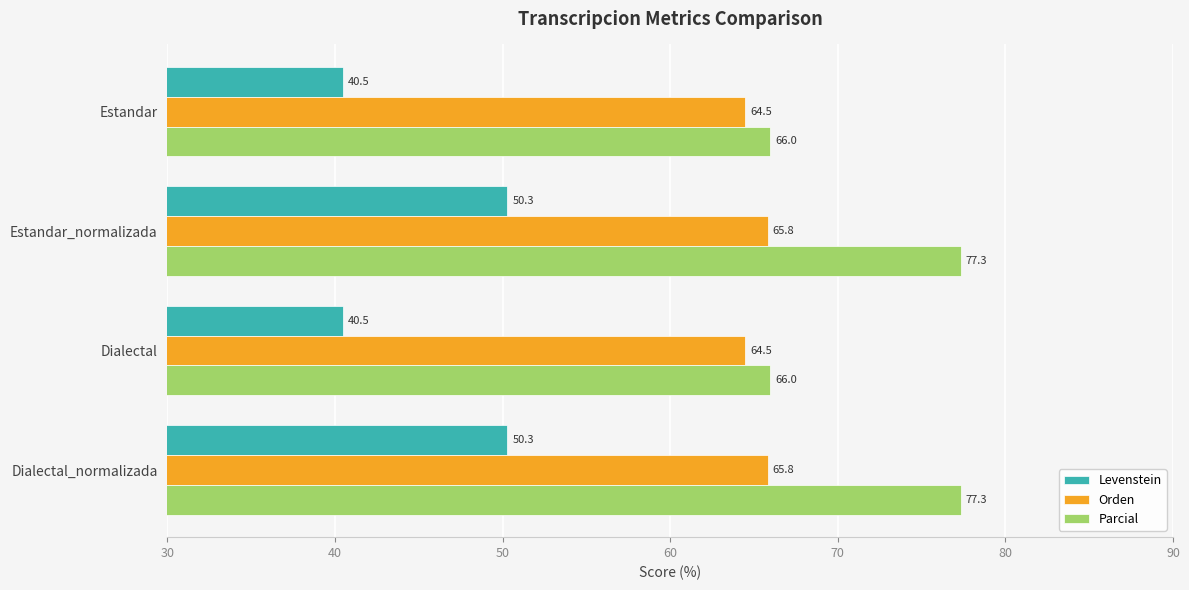

What is the maximum value shown in the chart?

77.3